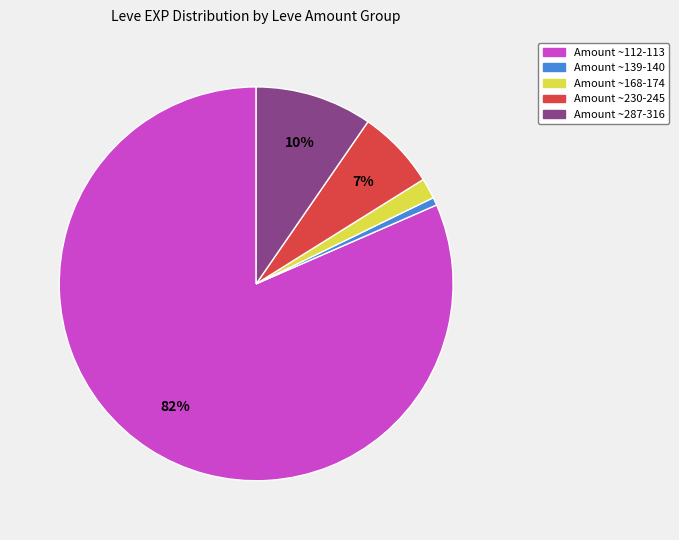

How many slices are in this pie chart?

5